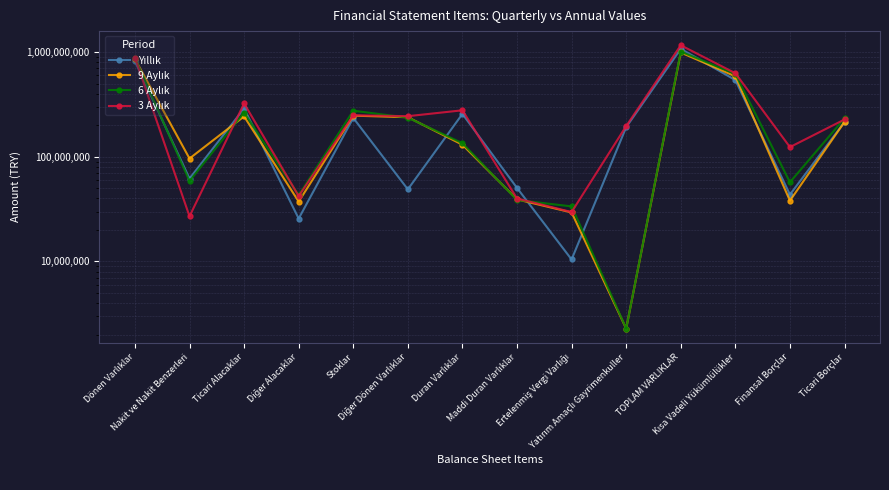

How many interior local valleys does the 6 Aylık series have?

4